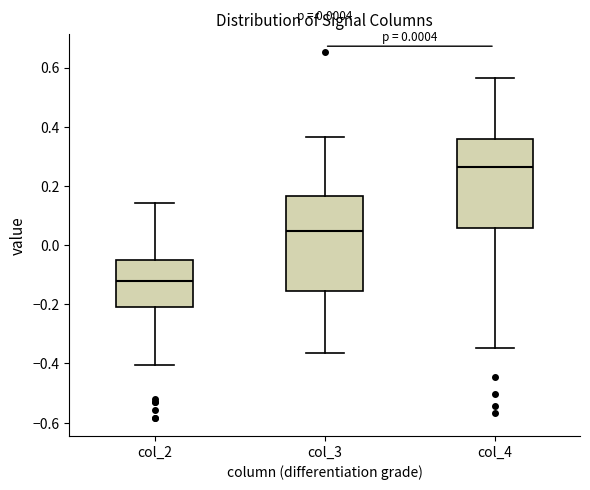

Reading left to right, read every box against the y-axis: the position of its median line, the range the box covers, and the ends of its whiskers. The values are not printed on the chart, so give them approximately, as read against the axis.

col_2: median -0.12, box -0.20 to -0.06, whiskers -0.40 to 0.14
col_3: median 0.04, box -0.16 to 0.16, whiskers -0.36 to 0.36
col_4: median 0.26, box 0.06 to 0.36, whiskers -0.34 to 0.56